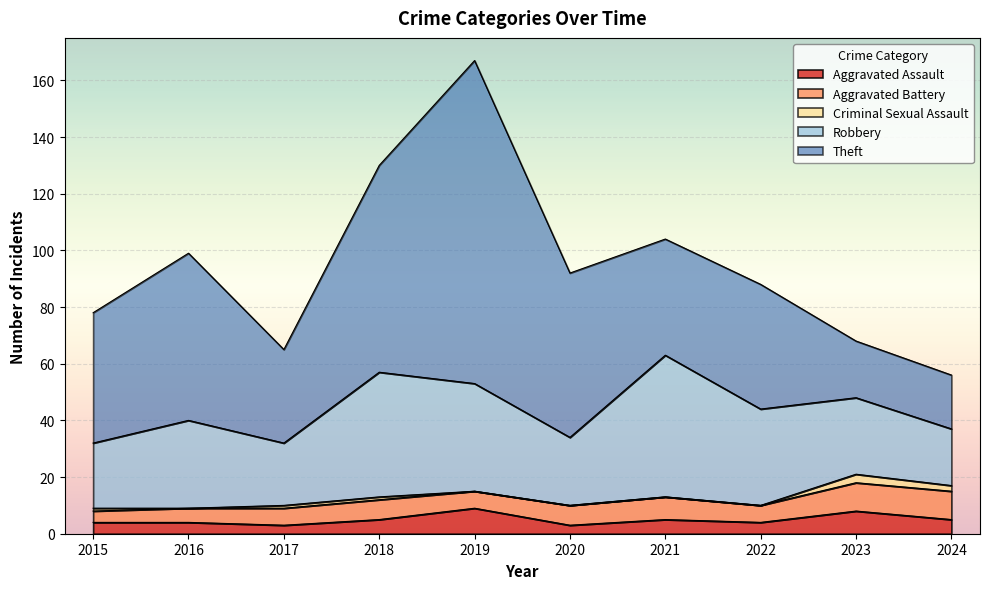

What is the sum of all Criminal Sexual Assault values?

8